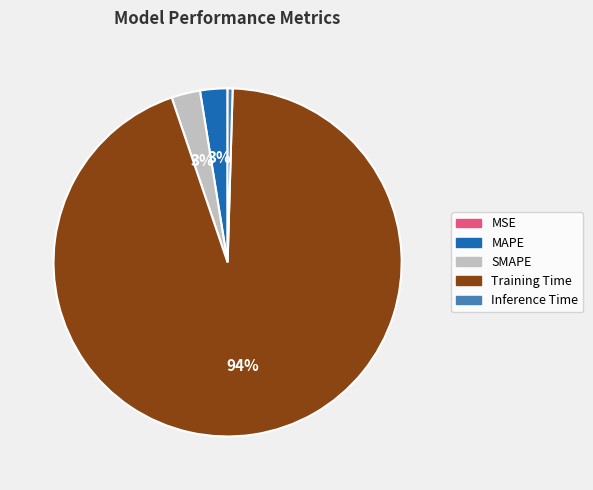

Is the sum of Inference Time and MAPE greater than half?

No